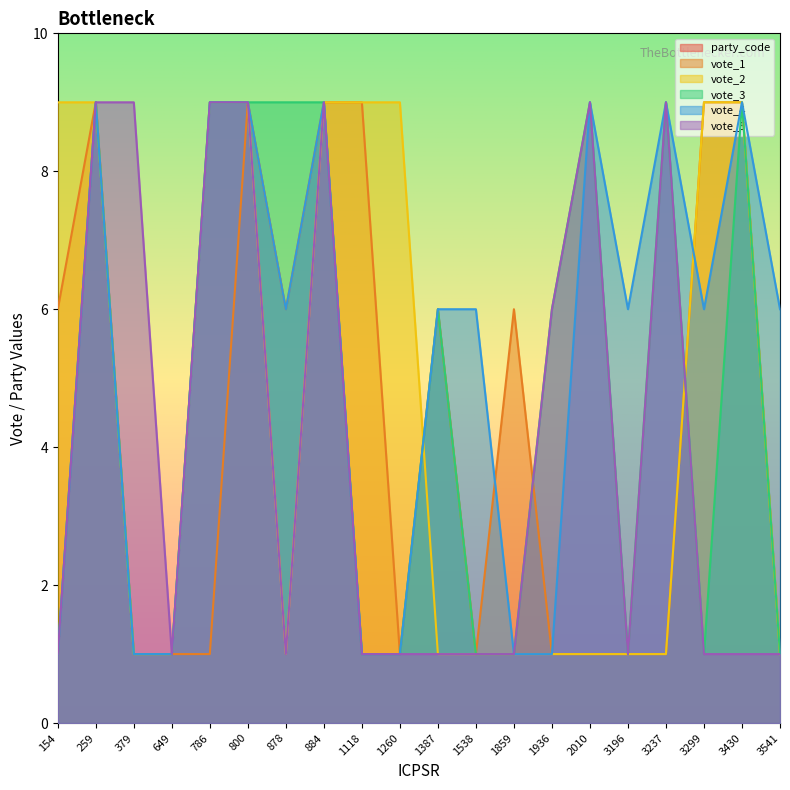

What is the highest value of the vote_5 series?

9